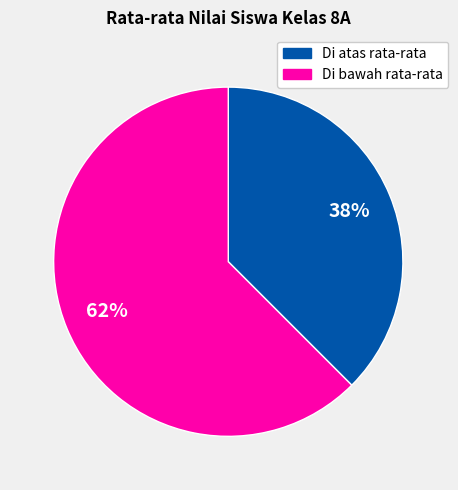

To the nearest percent, what is the average slice percentage?

50%